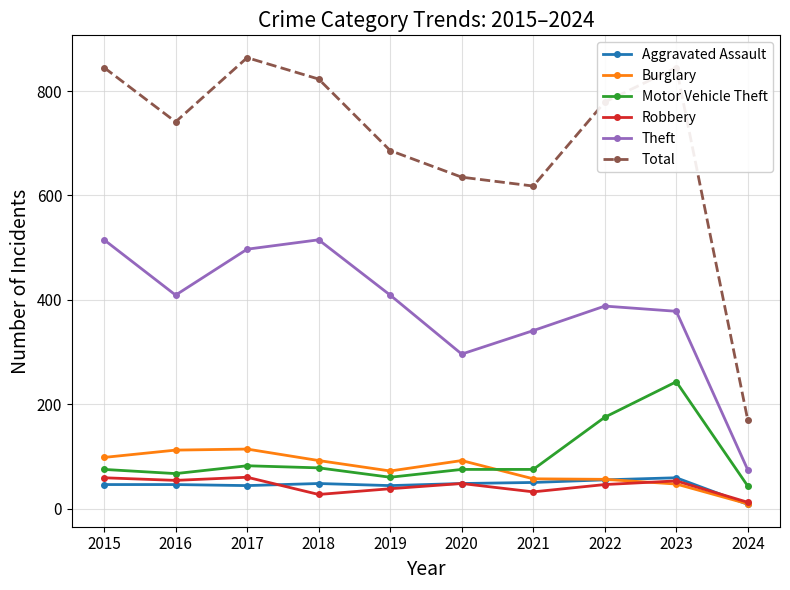

Which category has the highest value in the Motor Vehicle Theft series?

2023